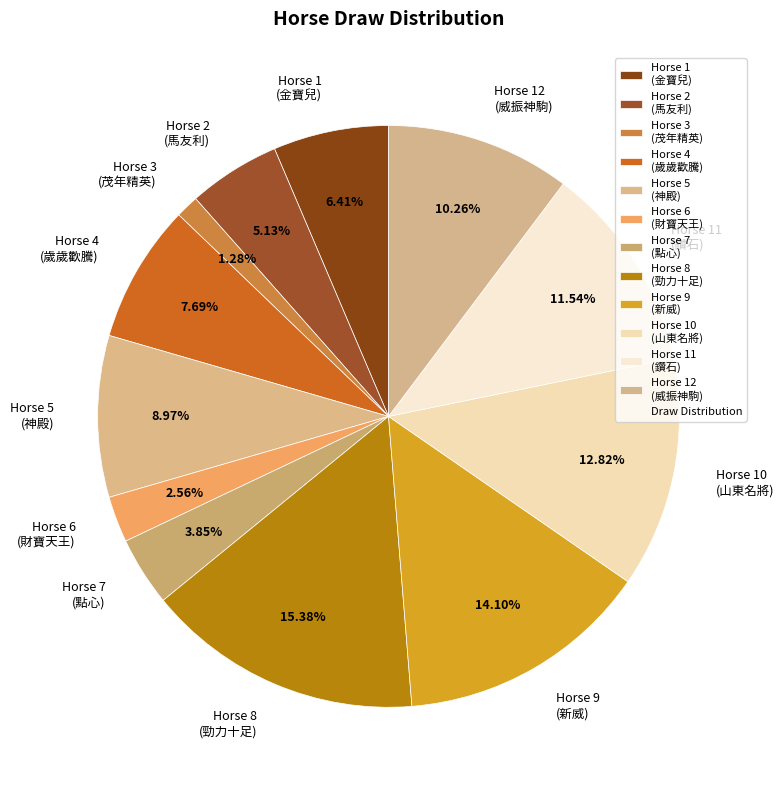

Rank the categories by value from highest to lowest.

Horse 8 (勁力十足), Horse 9 (新威), Horse 10 (山東名將), Horse 11 (鑽石), Horse 12 (威振神駒), Horse 5 (神殿), Horse 4 (歲歲歡騰), Horse 1 (金寶兒), Horse 2 (馬友利), Horse 7 (點心), Horse 6 (財寶天王), Horse 3 (茂年精英)